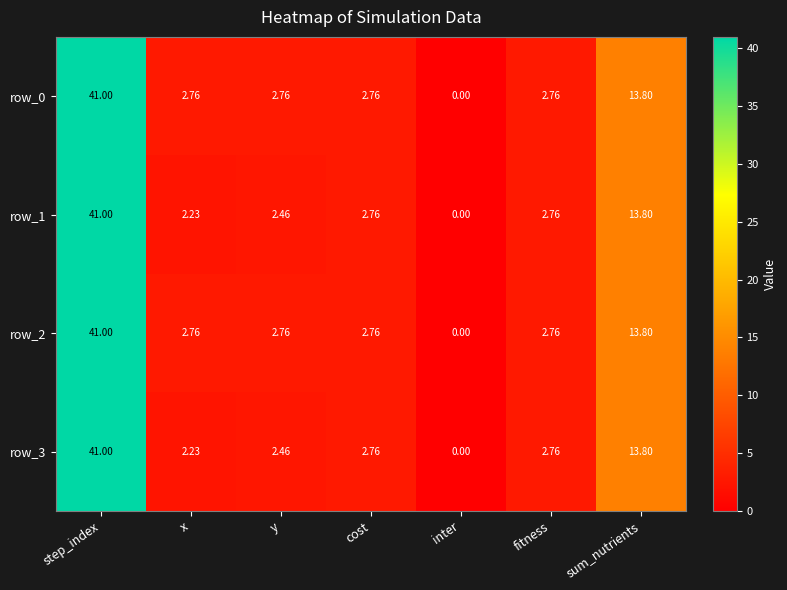

Where is row_2 nearest to the value 20?

sum_nutrients